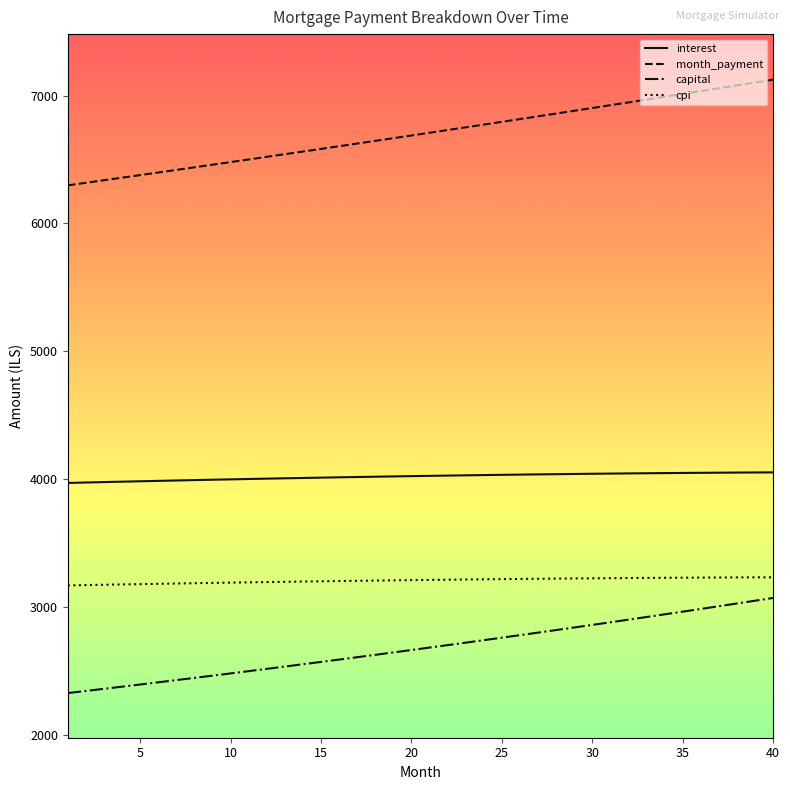

Which series has the largest total across all categories?

month_payment